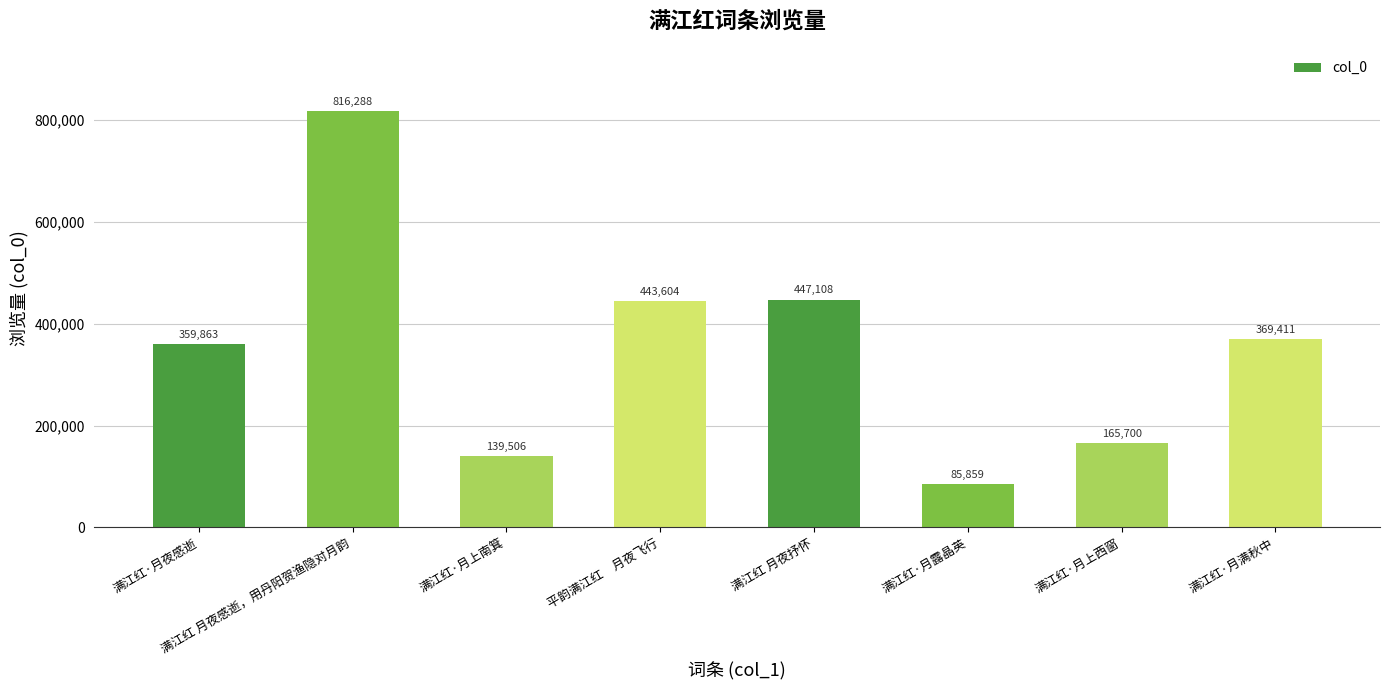

What is the label of the 5th bar from the left?

满江红 月夜抒怀